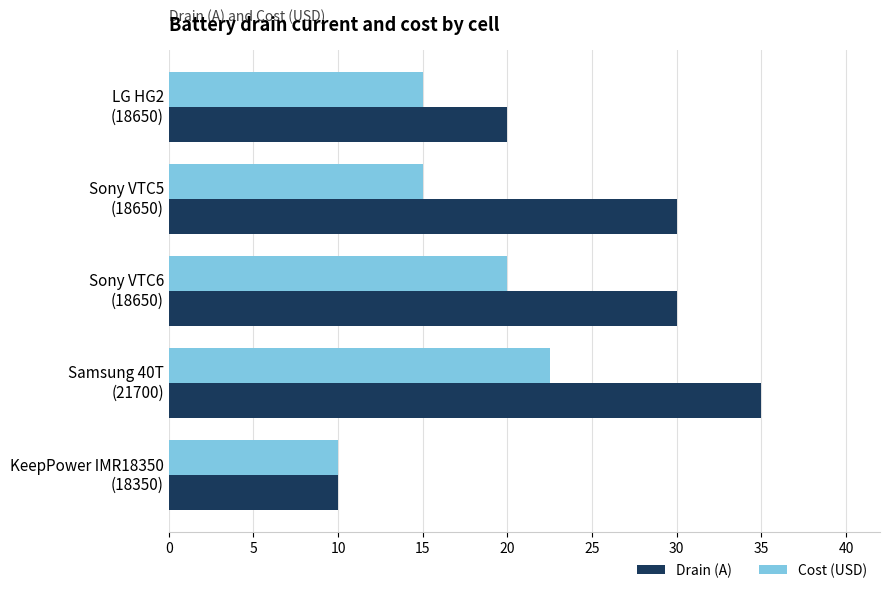

Which label corresponds to the largest value in the chart?

Samsung 40T
(21700)